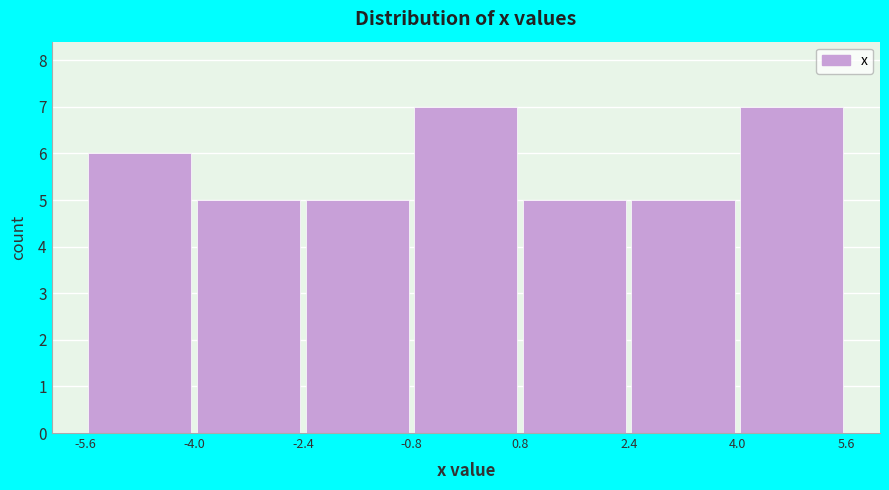

Reading left to right, transcribe this chart: for each bar, give the range it covers on the x-axis and its height. The values are not printed on the chart, so give them approximately, as read against the axis.

-5.6 to -4.0: 6
-4.0 to -2.4: 5
-2.4 to -0.8: 5
-0.8 to 0.8: 7
0.8 to 2.4: 5
2.4 to 4.0: 5
4.0 to 5.6: 7